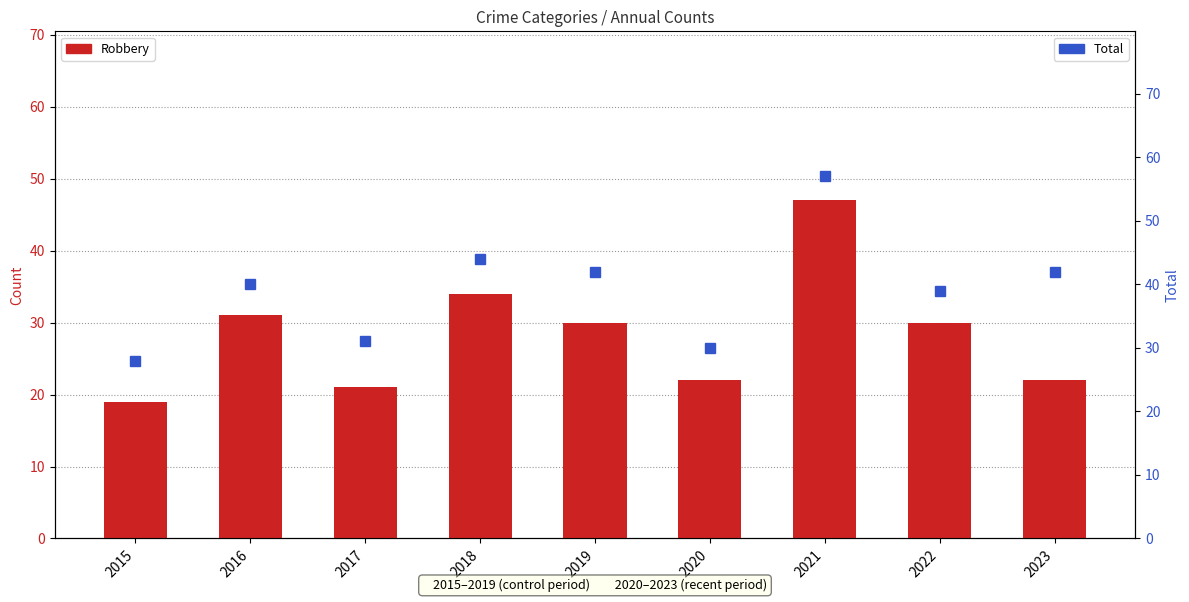

Is it true that Total equals 57 at 2021?

True